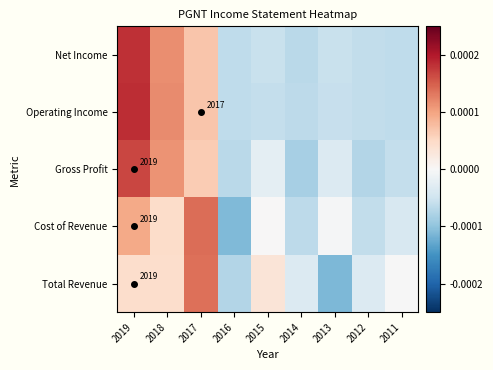

Rank the series at 2013 from highest to lowest value.

Cost of Revenue, Gross Profit, Net Income, Operating Income, Total Revenue